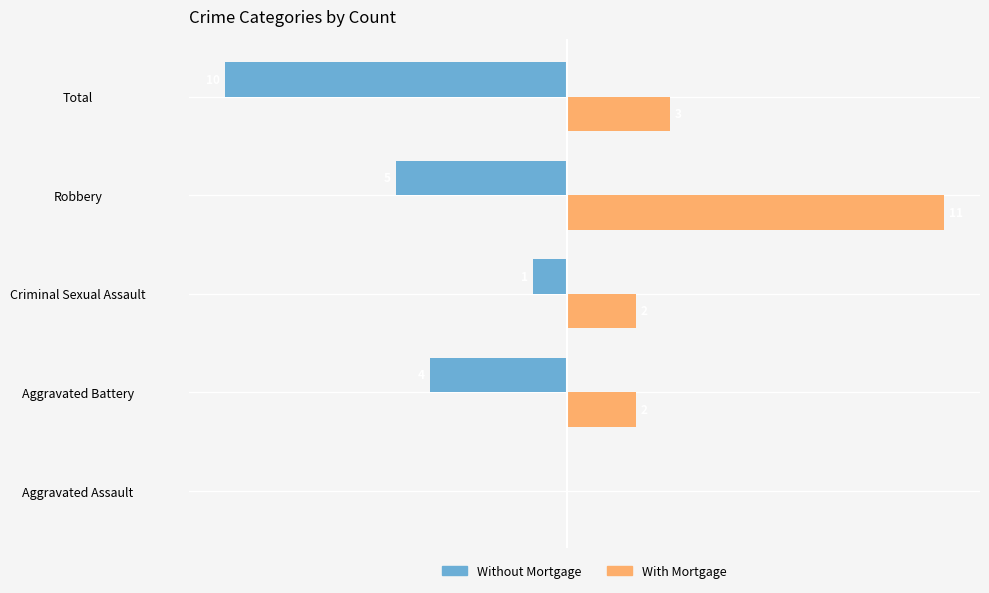

At which category is the sum across all series the highest?

Robbery